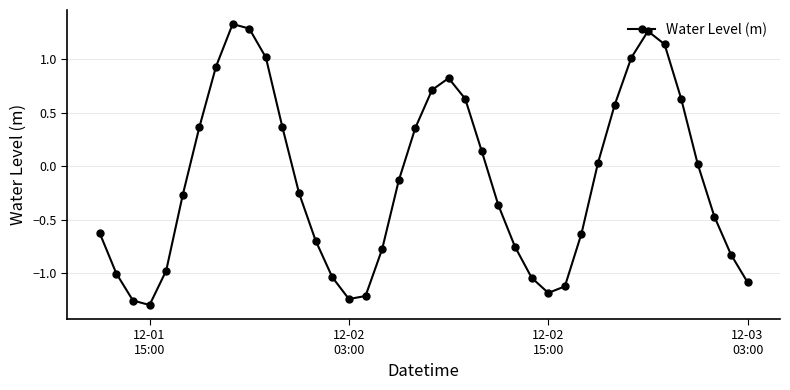

What is the sum of all values?

-5.6